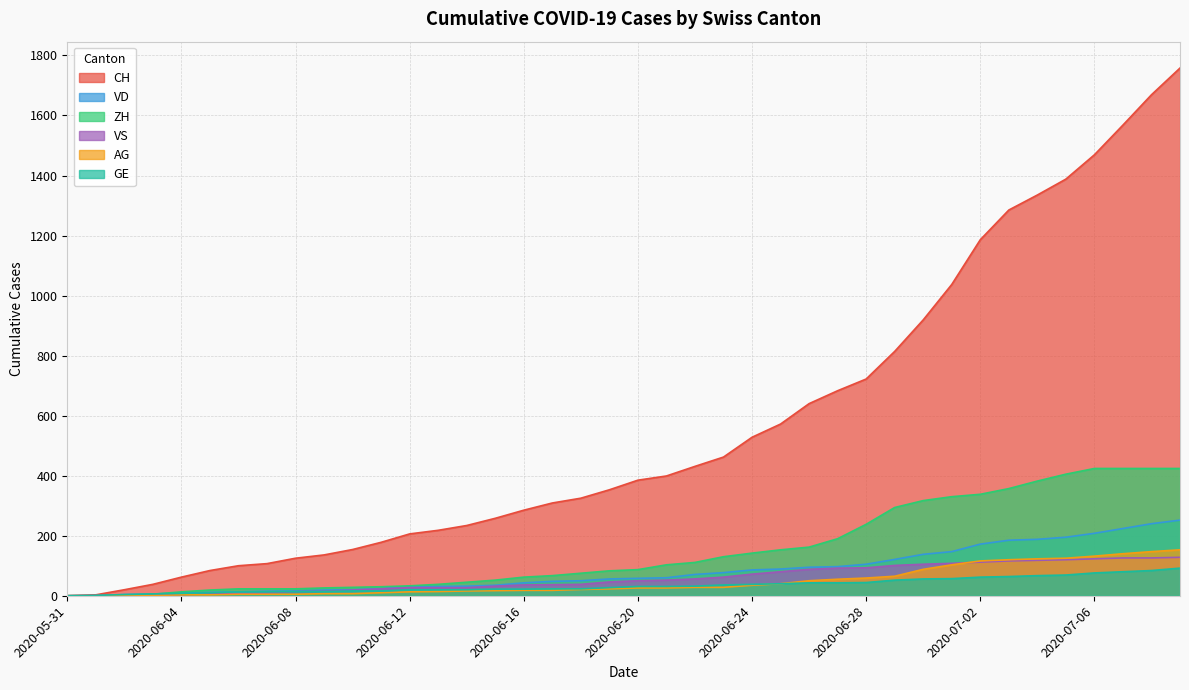

Where does the VS series first go above 50?

2020-06-21